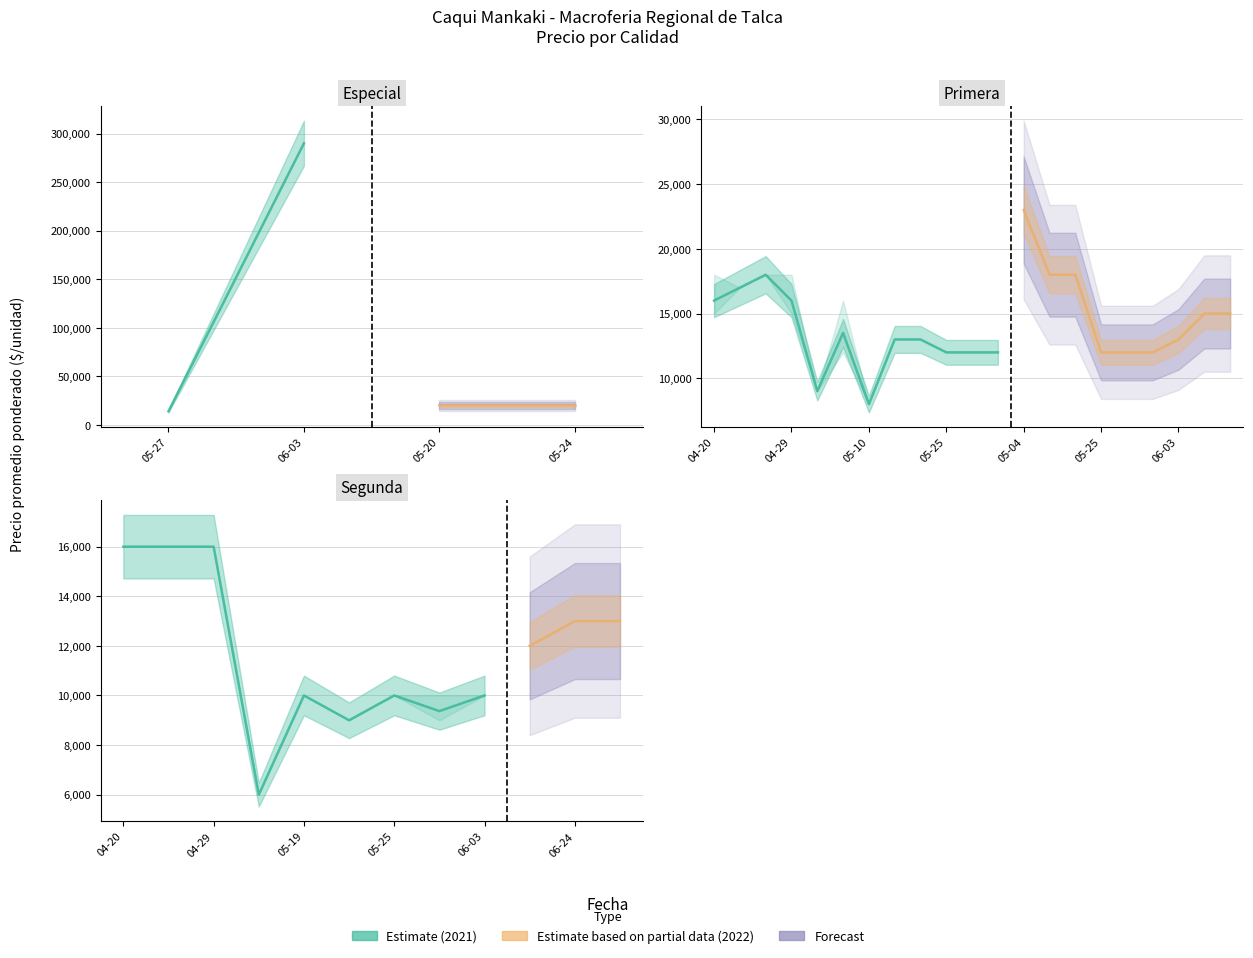

At which category is the sum across all series the highest?

2021-06-03